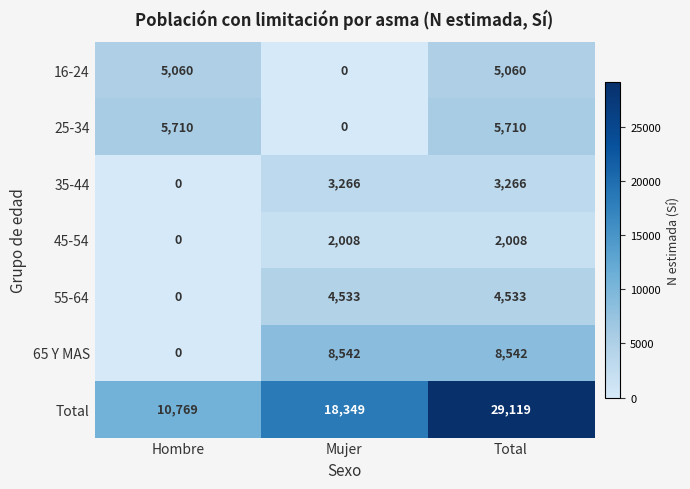

Rank the series at Total from highest to lowest value.

Total, 65 Y MAS, 25-34, 16-24, 55-64, 35-44, 45-54